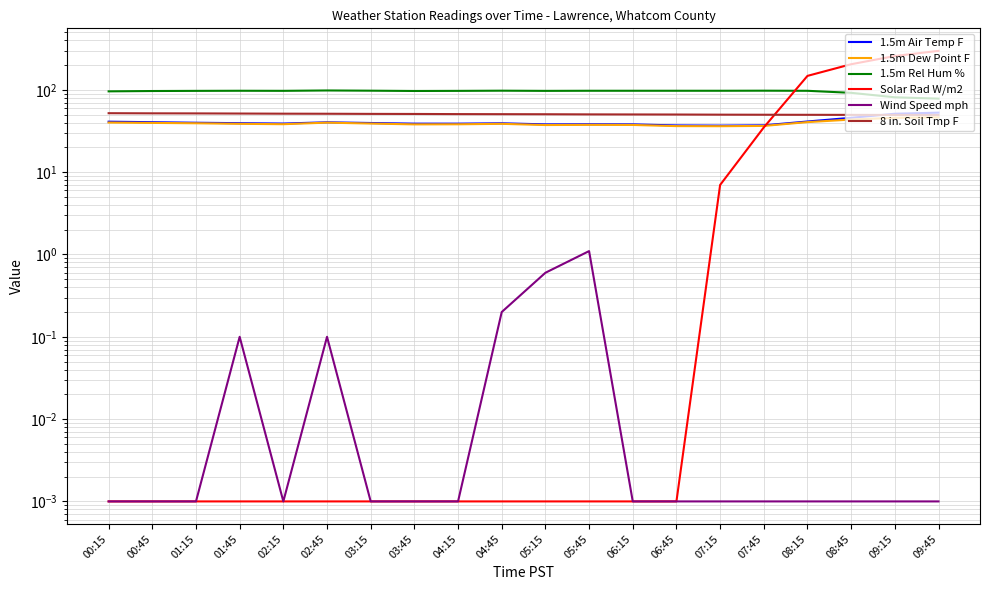

Reading right to left, list all the values displayed in this chart.

1.5m Air Temp F: 52.9	51.3	45.8	41.3	37.1	36.8	37.0	38.1	38.2	38.1	39.3	38.9	38.9	39.6	40.4	39.0	39.4	39.9	40.5	41.1
1.5m Dew Point F: 46.4	45.8	43.6	40.6	36.5	36.2	36.3	37.5	37.6	37.4	38.7	38.2	38.1	39.0	40.0	38.3	38.7	39.3	39.7	40.1
1.5m Rel Hum %: 78.3	81.3	92.1	97.5	97.8	97.6	97.6	97.6	97.6	97.3	97.8	97.3	97.0	97.8	98.4	97.4	97.6	97.3	96.9	96.0
Solar Rad W/m2: 298.0	258.0	205.0	148.0	35.0	7.0	0.0	0.0	0.0	0.0	0.0	0.0	0.0	0.0	0.0	0.0	0.0	0.0	0.0	0.0
Wind Speed mph: 0.0	0.0	0.0	0.0	0.0	0.0	0.0	0.0	1.1	0.6	0.2	0.0	0.0	0.0	0.1	0.0	0.1	0.0	0.0	0.0
8 in. Soil Tmp F: 49.5	49.6	49.7	49.8	49.9	50.0	50.2	50.3	50.4	50.6	50.7	50.8	51.0	51.1	51.3	51.4	51.6	51.8	51.9	52.1